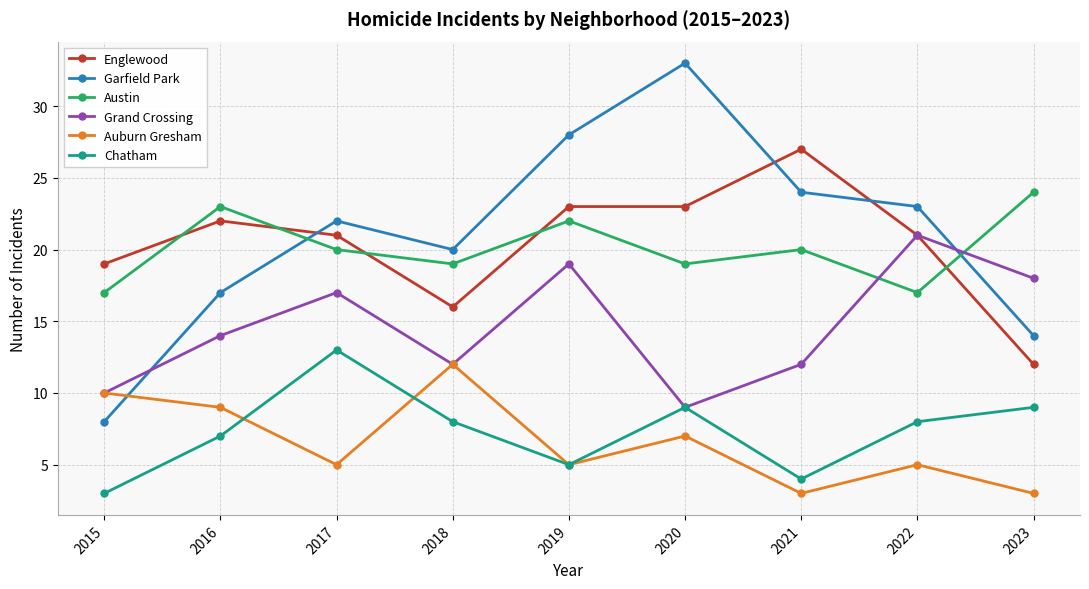

Count the number of data series in this chart.

6